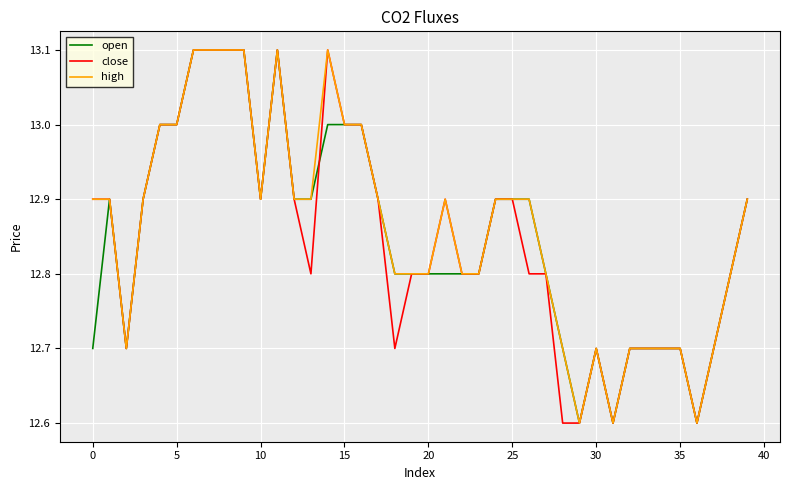

How many series are shown in this chart?

3